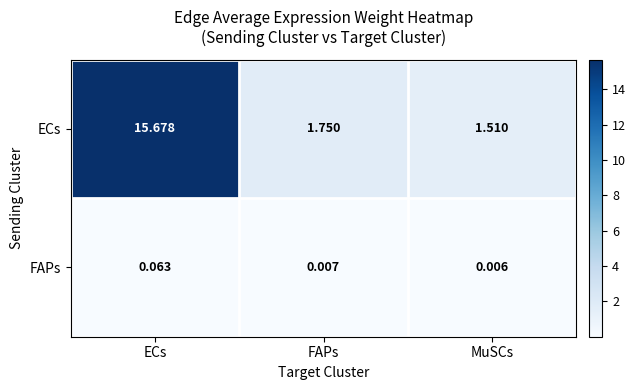

At how many categories does at least one series exceed 5?

1